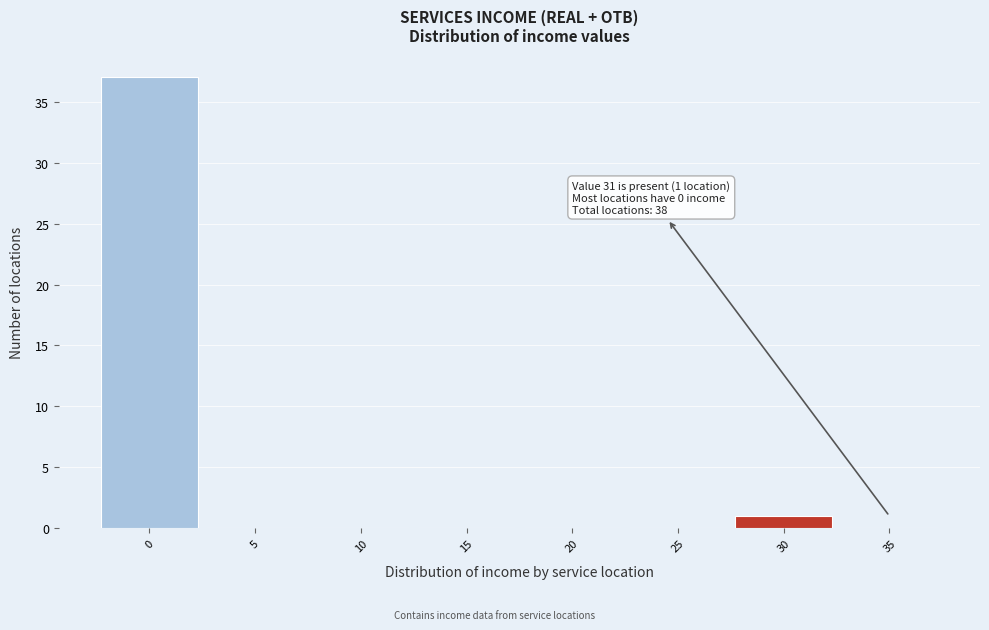

Reading left to right, transcribe all the data shown in this chart.

0=37	5=0	10=0	15=0	20=0	25=0	30=1	35=0